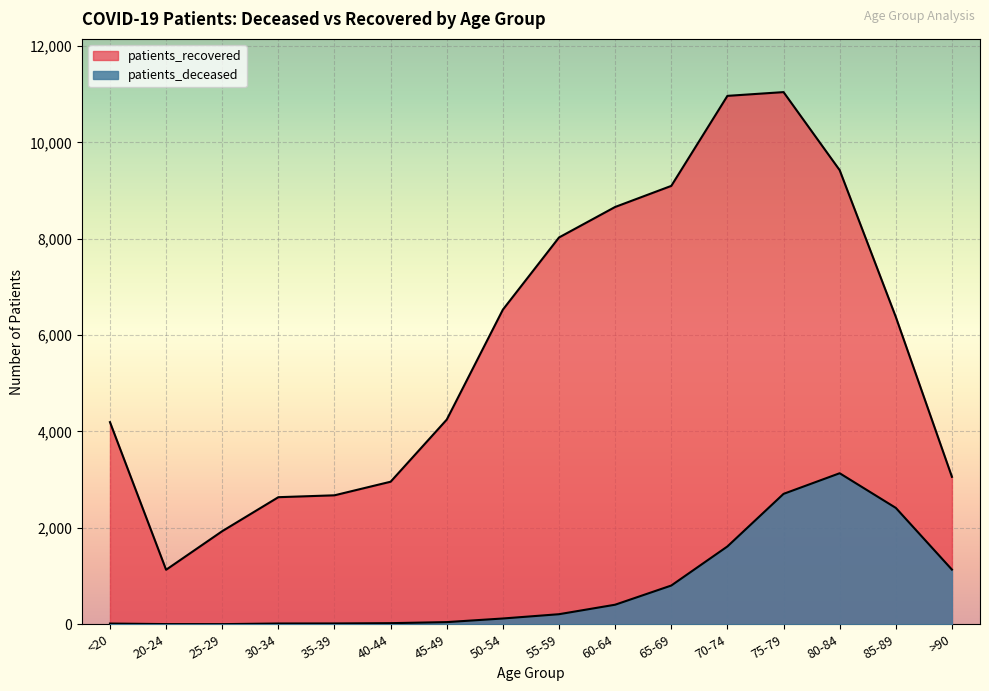

Which series has the largest range (max minus min)?

patients_recovered